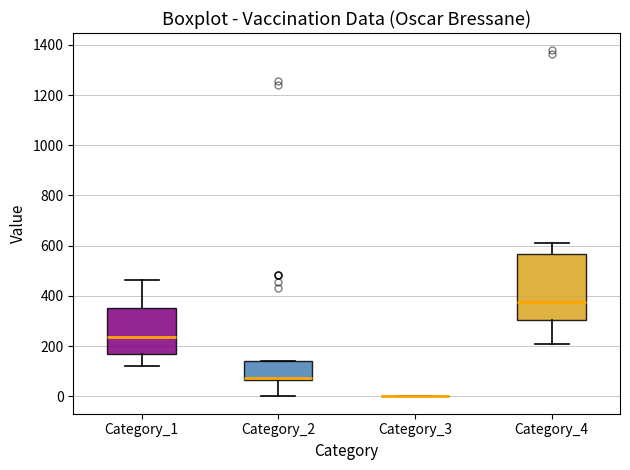

Which box is the tallest, from its lower edge to its upper edge?

Category_4